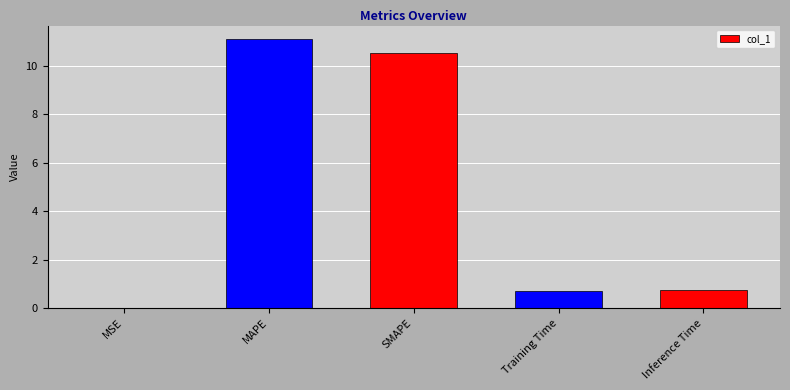

The chart shows a value of 1.3 at Inference Time. True or false?

False